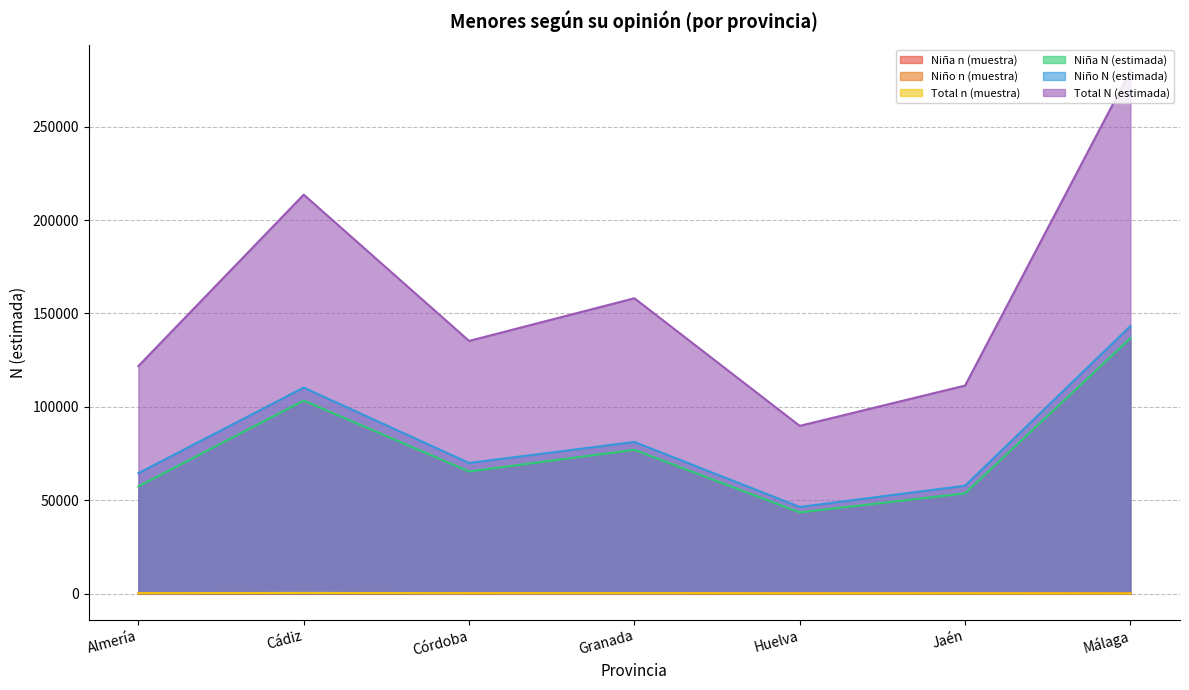

At Córdoba, list the series in order from largest to smallest.

Total N (estimada), Niño N (estimada), Niña N (estimada), Total n (muestra), Niño n (muestra), Niña n (muestra)